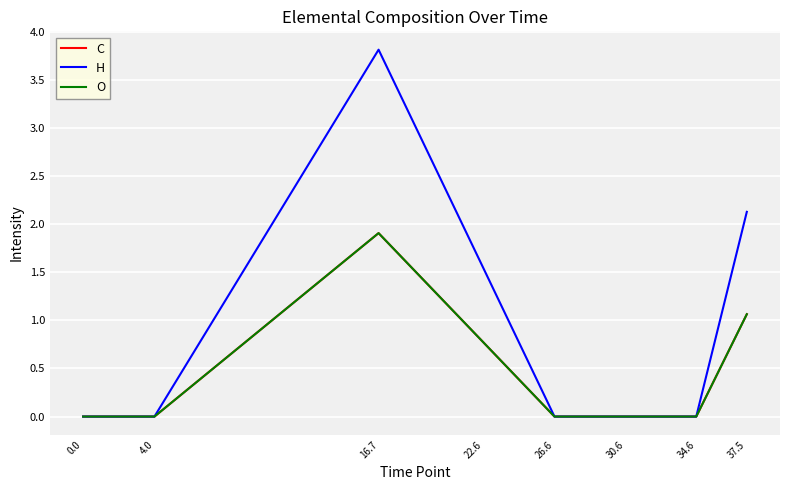

List the series in order of their peak value, lowest first.

C, O, H